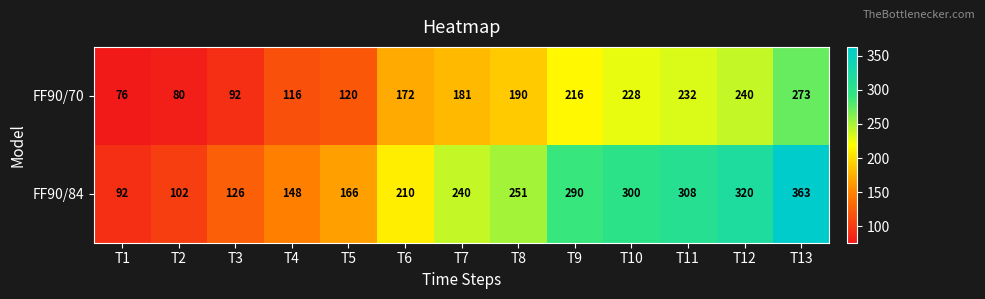

Reading left to right, what are all the values shown in this chart?

FF90/70: T1=76	T2=80	T3=92	T4=116	T5=120	T6=172	T7=181	T8=190	T9=216	T10=228	T11=232	T12=240	T13=273
FF90/84: T1=92	T2=102	T3=126	T4=148	T5=166	T6=210	T7=240	T8=251	T9=290	T10=300	T11=308	T12=320	T13=363